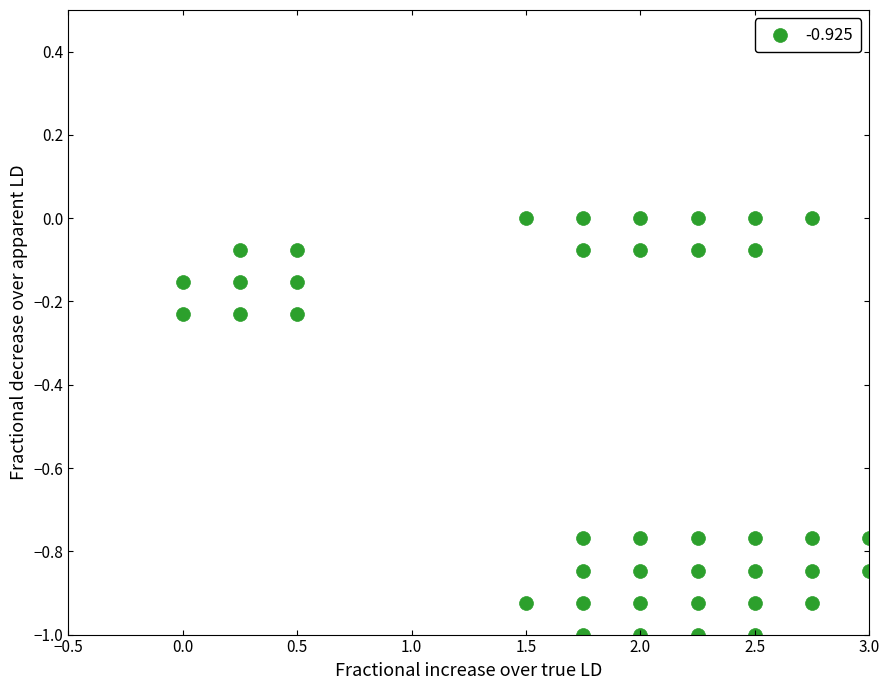

What is the range of Y values (max minus min)?

1.0